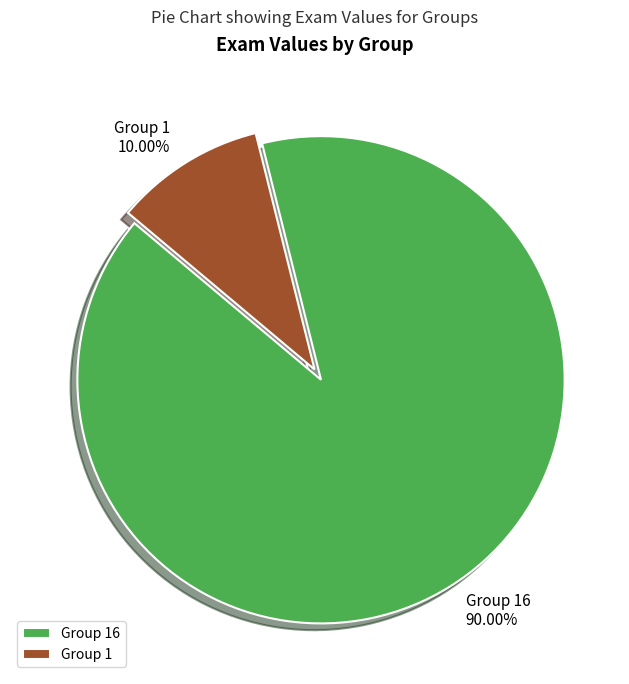

What is the smallest slice in the pie chart?

Group 1